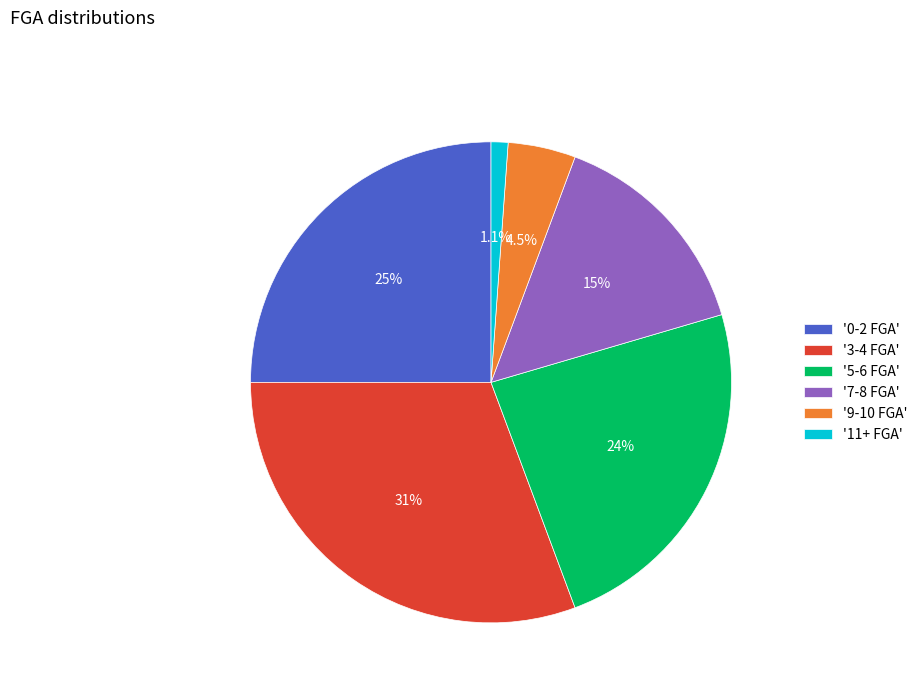

What portion of the pie excludes '9-10 FGA'?

95.5%